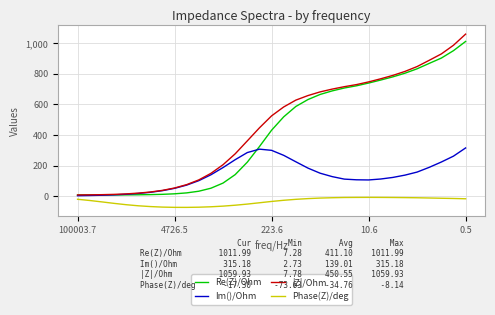

Which series has the largest range (max minus min)?

|Z|/Ohm